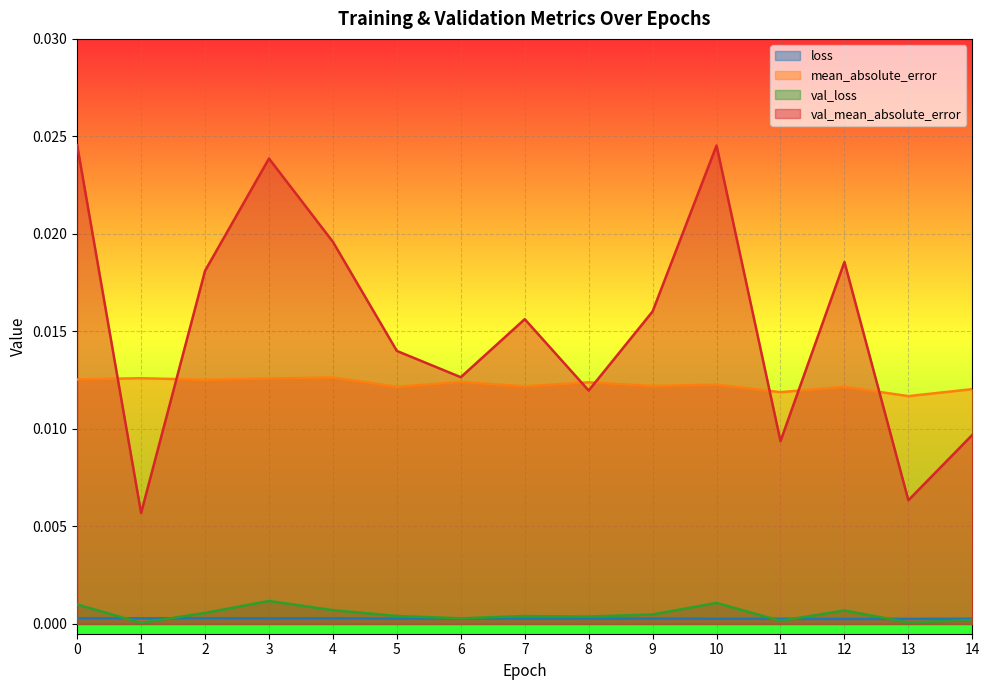

What are all the series names shown in the legend?

loss, mean_absolute_error, val_loss, val_mean_absolute_error